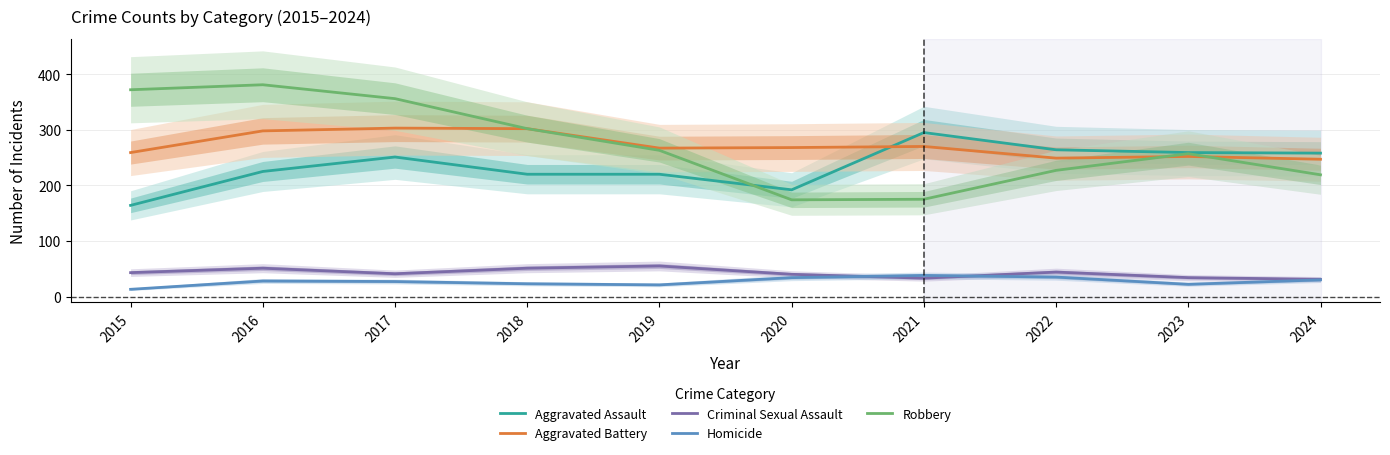

At which label does Robbery first exceed 263?

2015